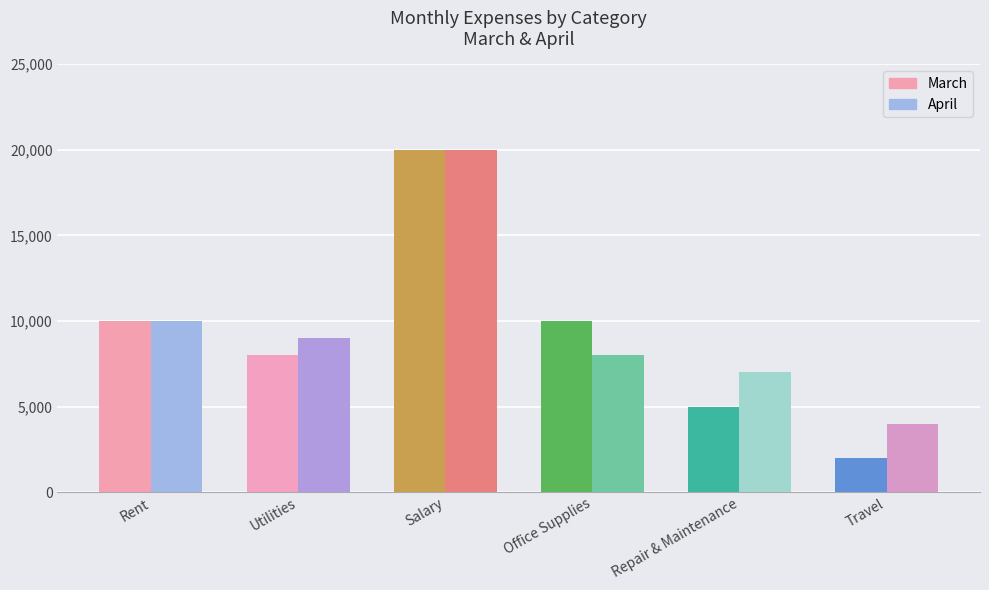

Reading right to left, extract all data points from this chart.

March: Travel=2000	Repair & Maintenance=5000	Office Supplies=10000	Salary=20000	Utilities=8000	Rent=10000
April: Travel=4000	Repair & Maintenance=7000	Office Supplies=8000	Salary=20000	Utilities=9000	Rent=10000